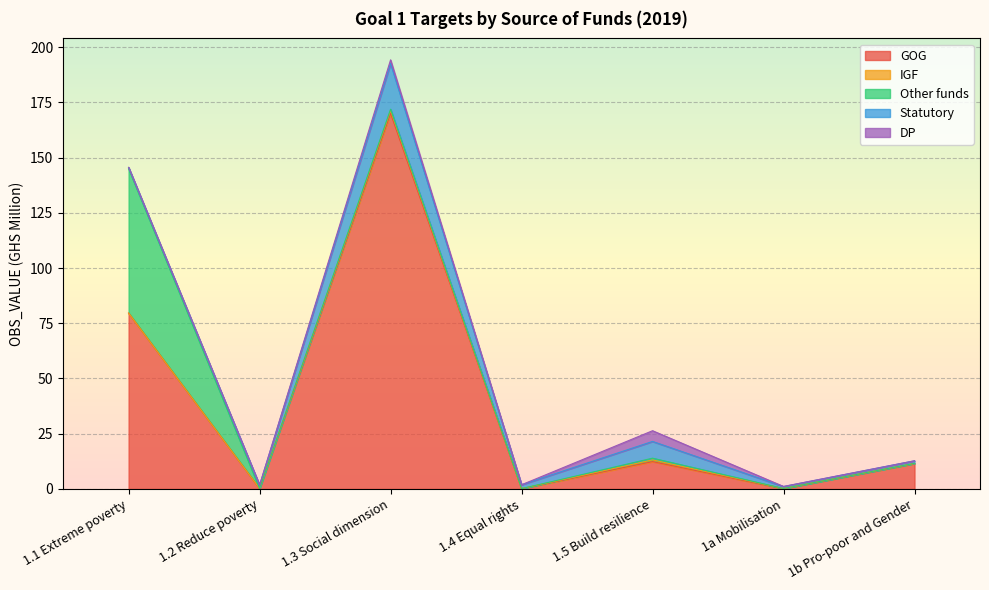

At which category is the sum across all series the highest?

1.3 Social dimension